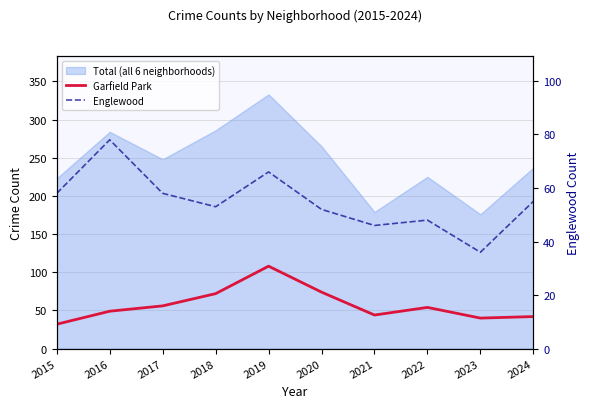

Reading left to right, transcribe all the data shown in this chart.

Garfield Park: 32	49	56	72	108	74	44	54	40	42
Englewood: 58	78	58	53	66	52	46	48	36	55